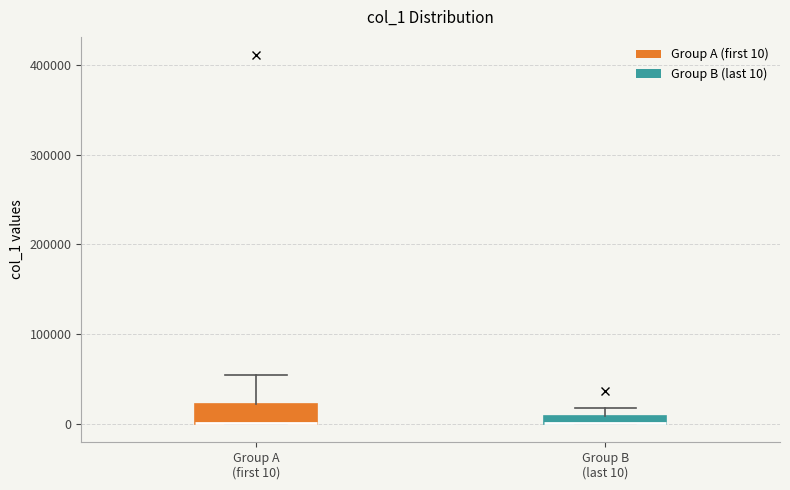

Where is the lower edge of the box for Group B (last 10) on the y-axis? The values are not printed on the chart, so give them approximately, as read against the axis.

0